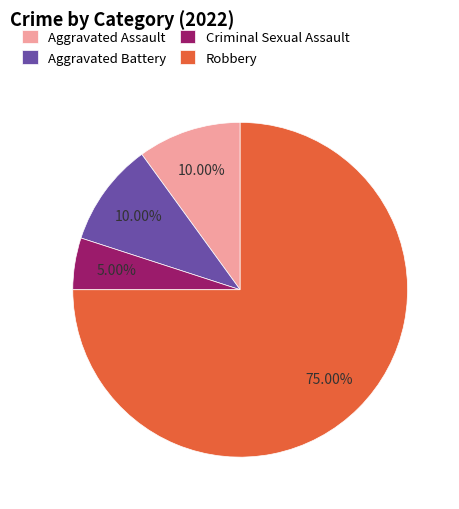

Which category has the smallest portion of the pie?

Criminal Sexual Assault